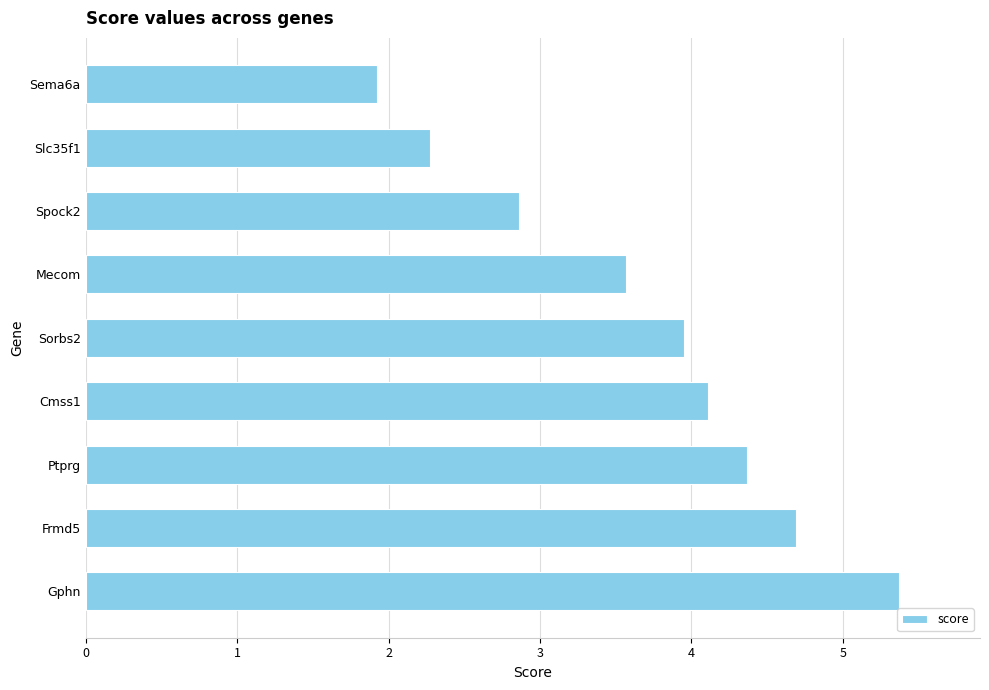

How many bars are there in total?

9